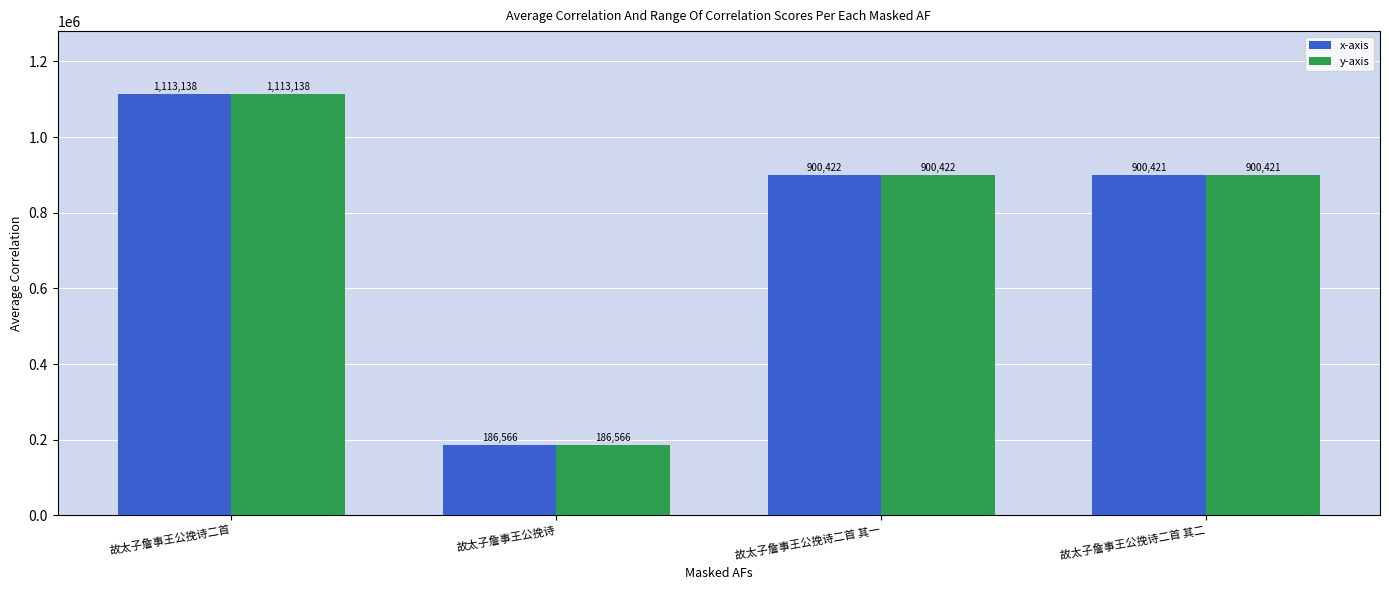

Is the value of y-axis at 故太子詹事王公挽诗二首 greater than the value of x-axis at 故太子詹事王公挽诗二首 其二?

Yes